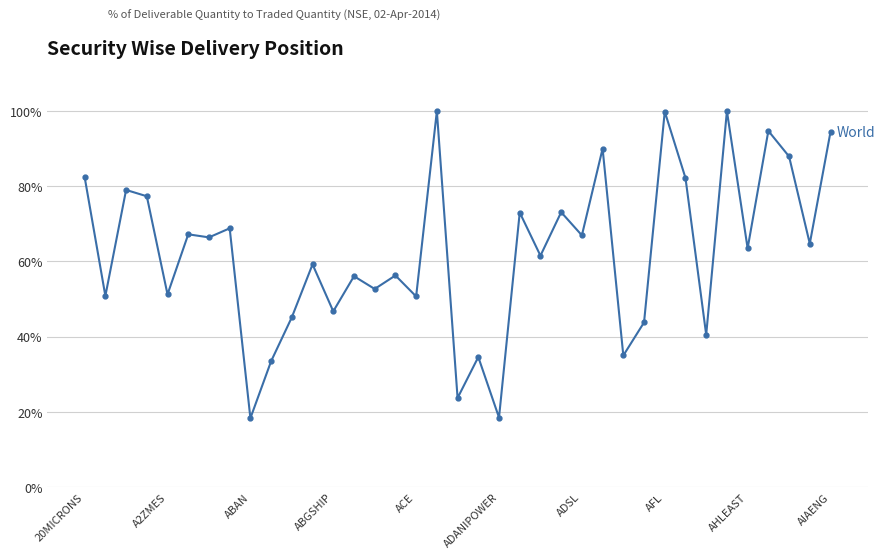

What is the value of the 26th point from the left?

90.0